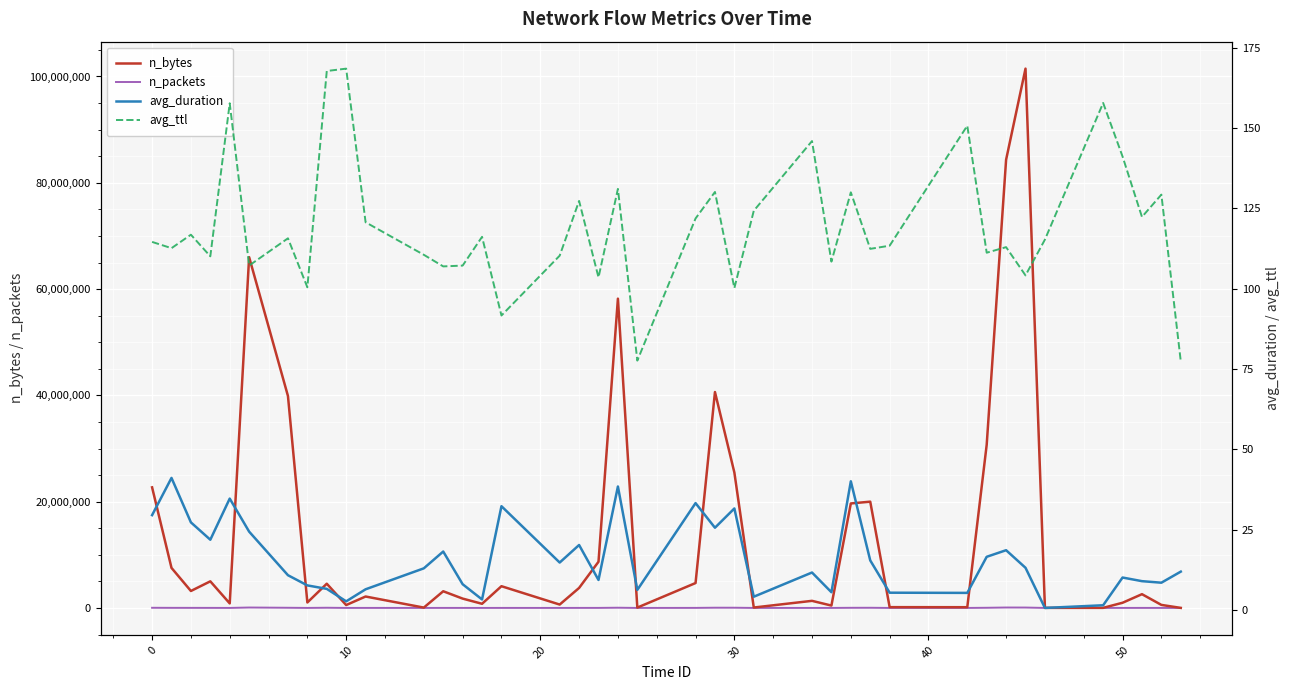

True or false: n_packets has a value of 83.0 at 24.

False